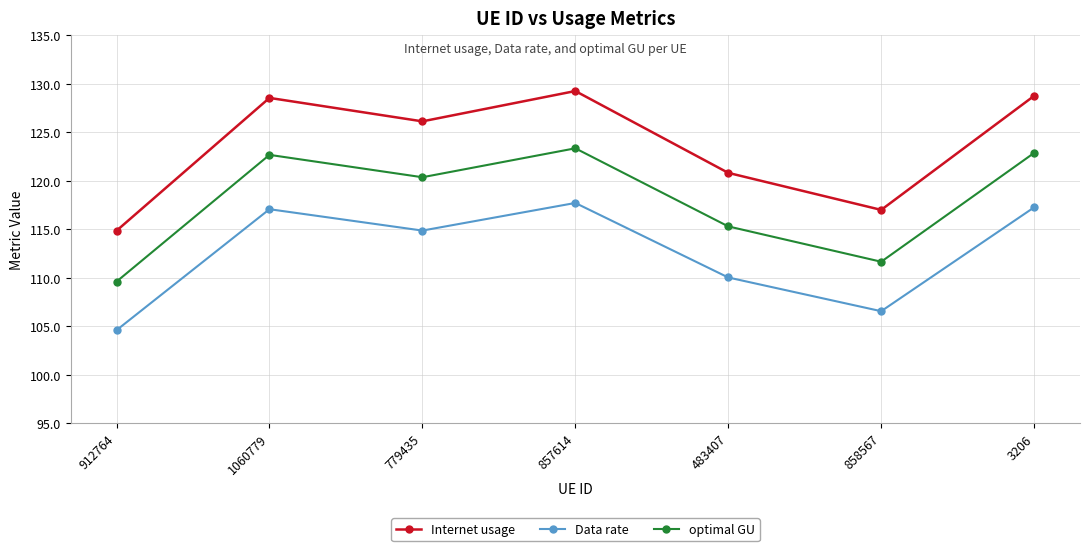

Which series has the largest total across all categories?

Internet usage